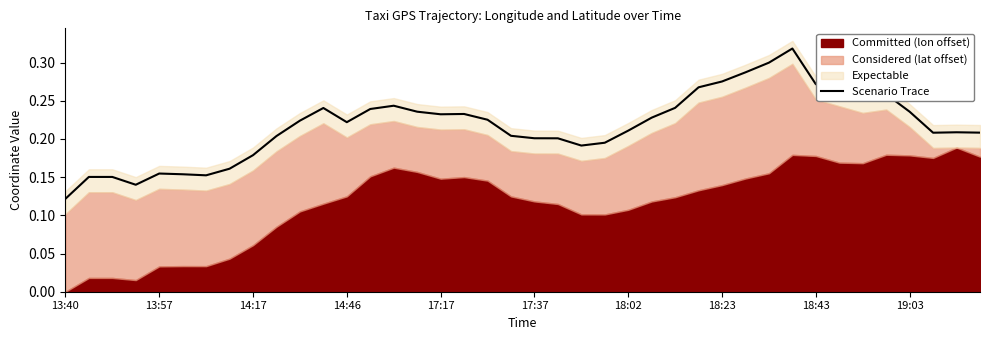

At which label is Scenario Trace closest to 0?

13:40